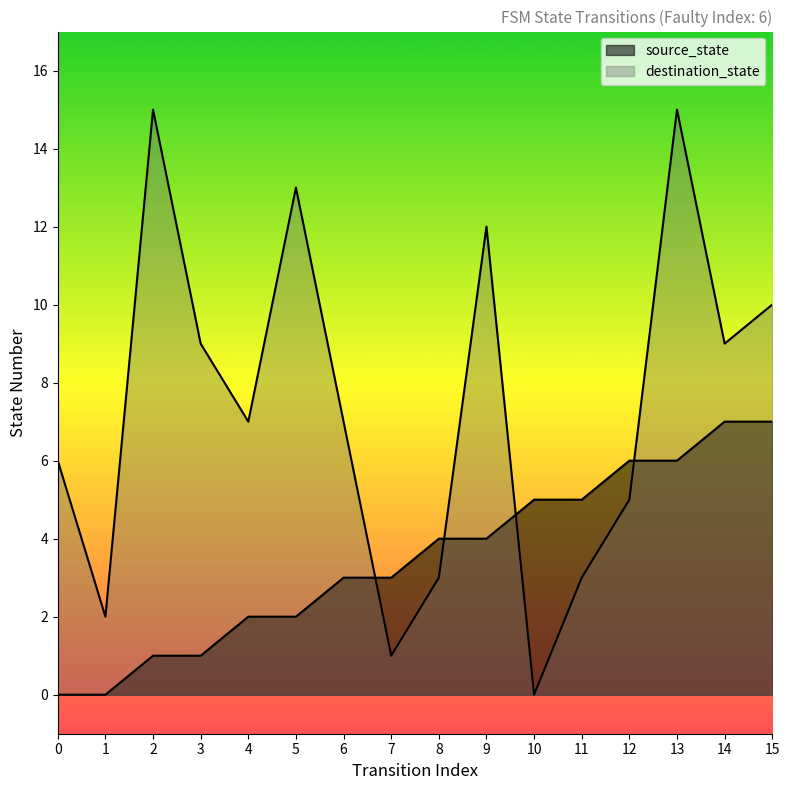

Which series changed the most between 9 and 11?

destination_state